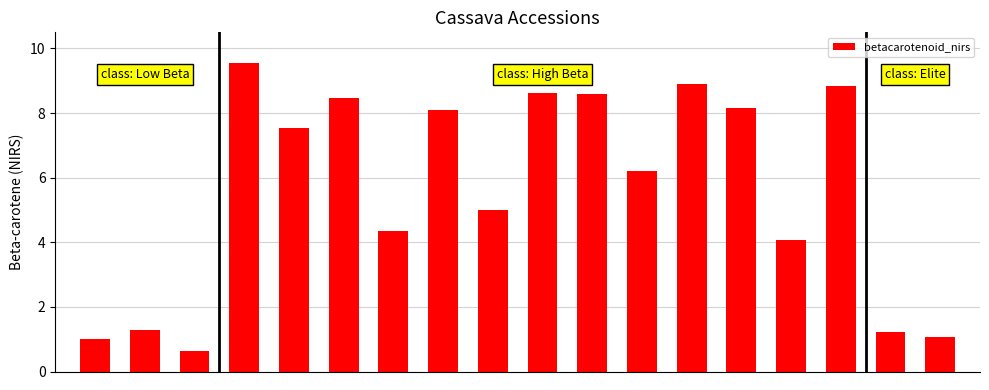

What is the average value?

5.6